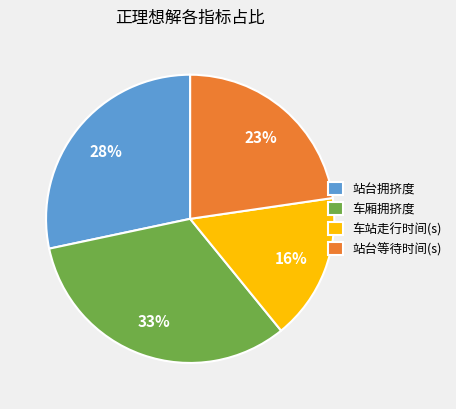

Is the sum of 车站走行时间(s) and 站台等待时间(s) greater than half?

No